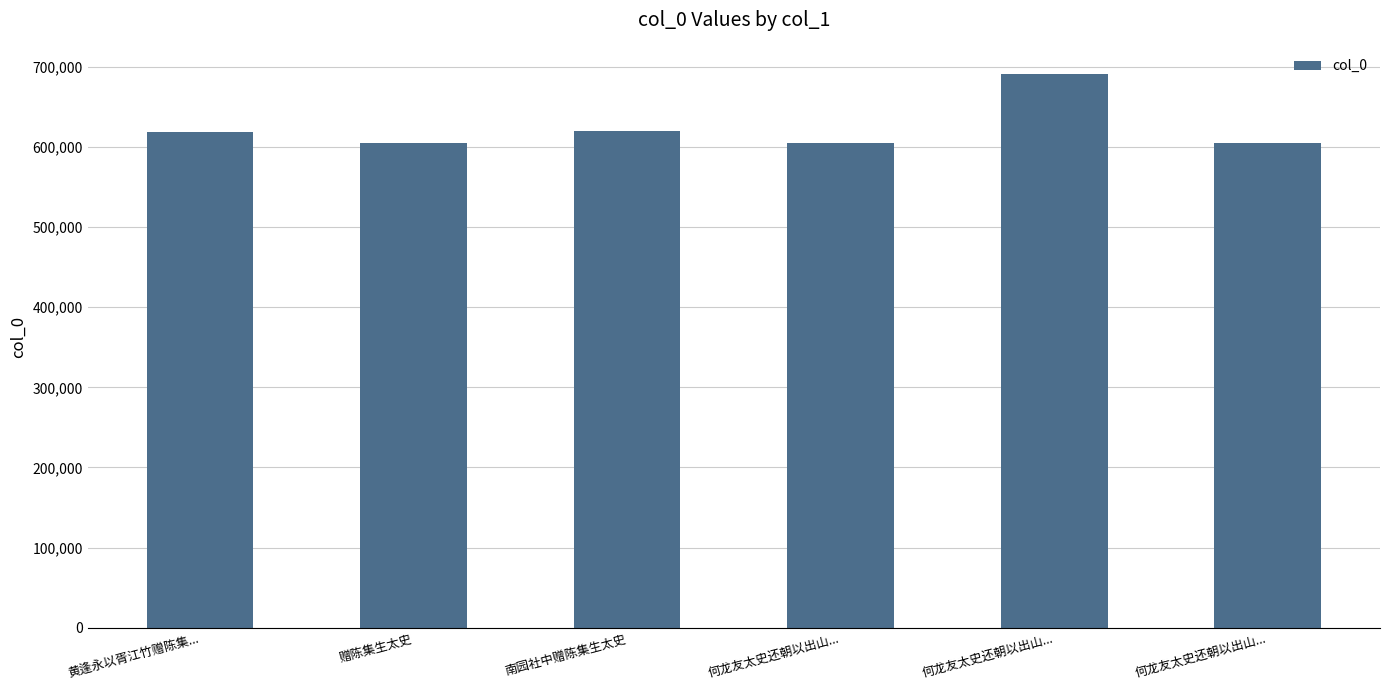

List the labels in order of value, largest first.

何龙友太史还朝以出山..., 南园社中赠陈集生太史, 黄逢永以胥江竹赠陈集..., 何龙友太史还朝以出山..., 何龙友太史还朝以出山..., 赠陈集生太史